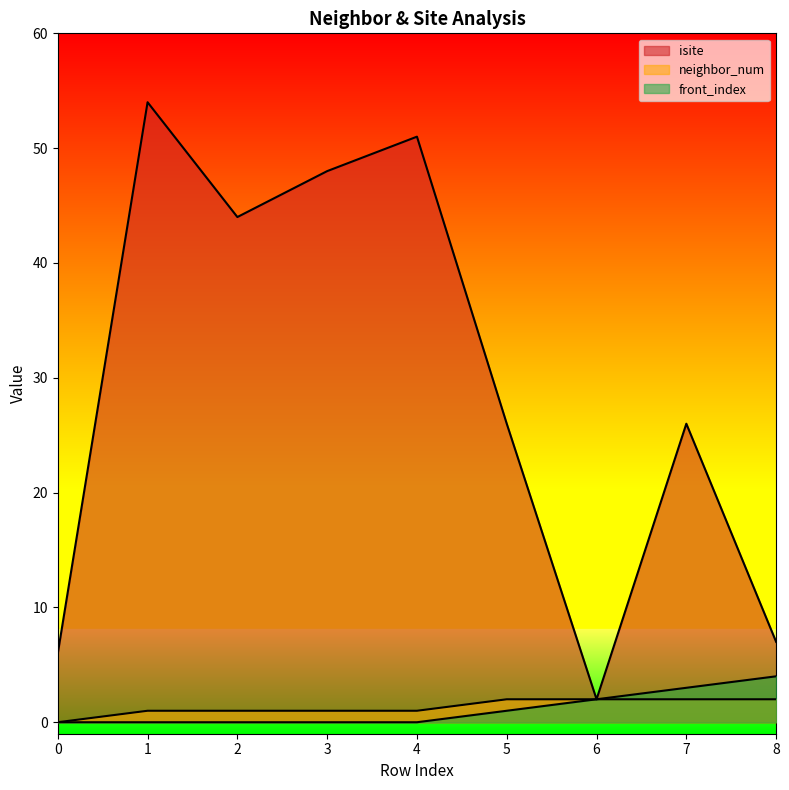

At which category is the sum across all series the highest?

1